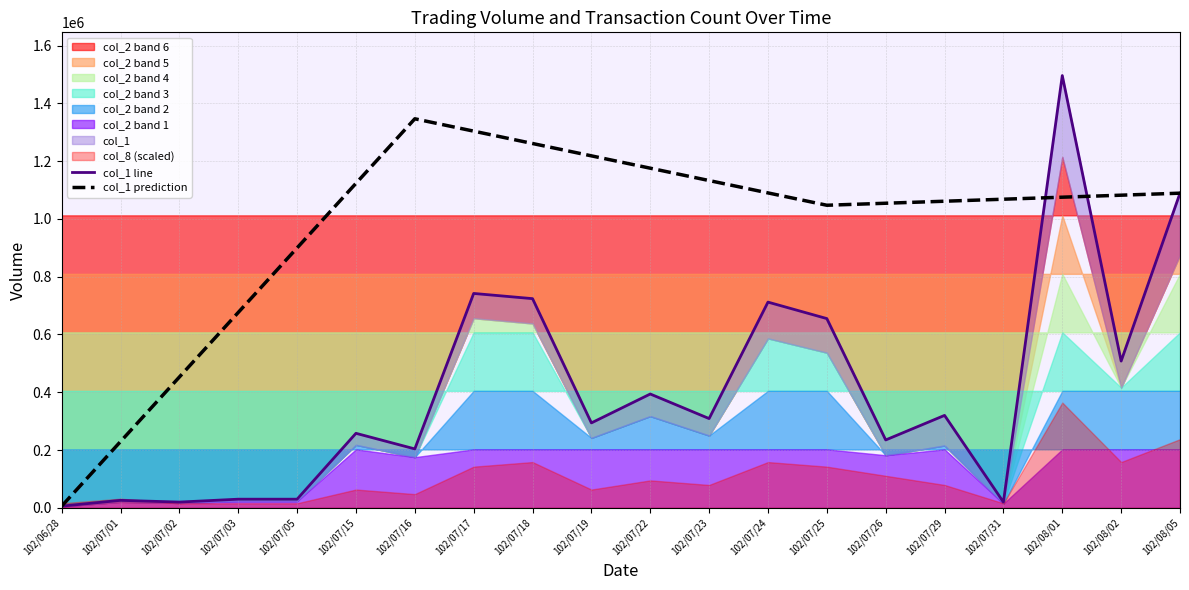

The value of col_1 prediction at 102/07/29 is 1061133.3. True or false?

True